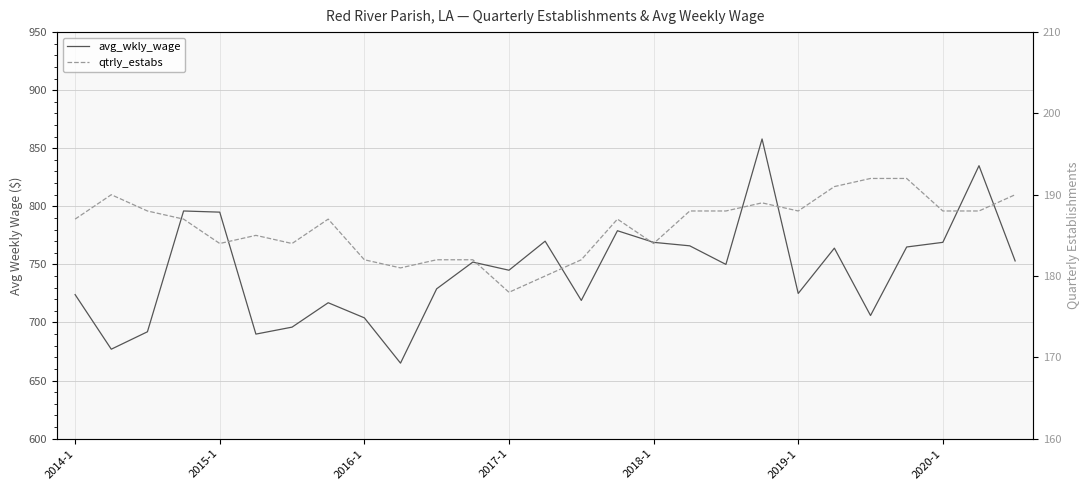

What is the difference between the maximum and second lowest values in the avg_wkly_wage series?

181